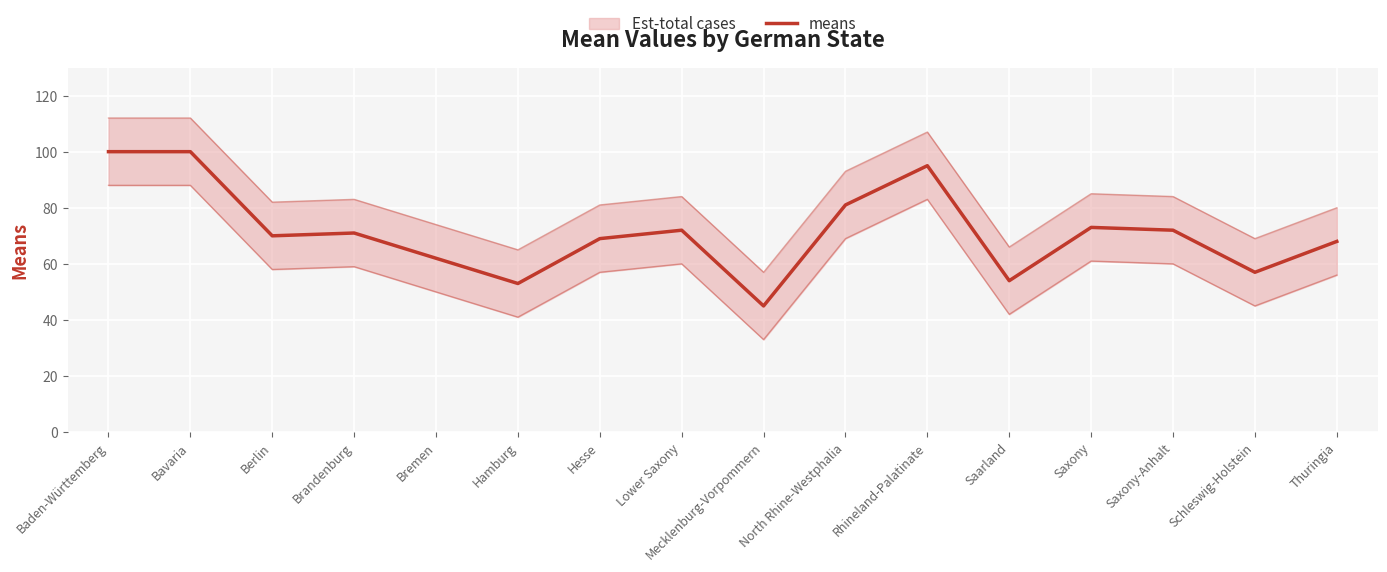

Which label corresponds to the largest value in the chart?

Baden-Württemberg